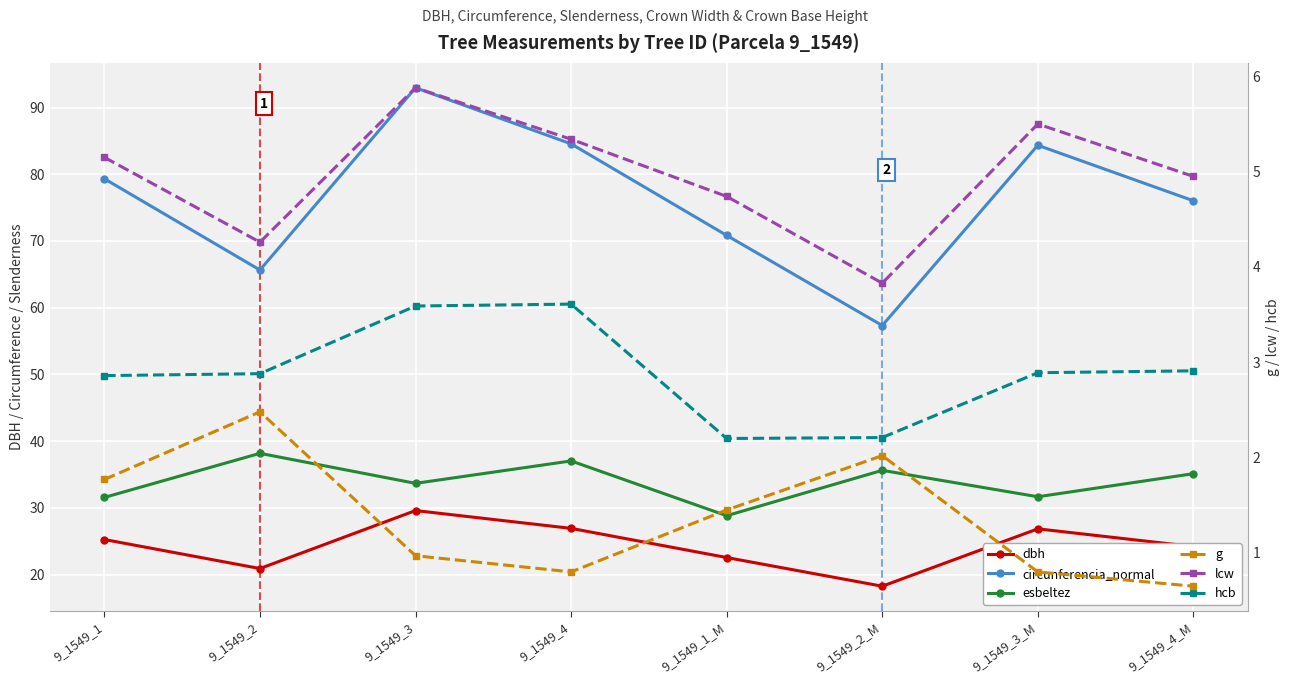

True or false: lcw has a value of 4.7 at 9_1549_1_M.

True